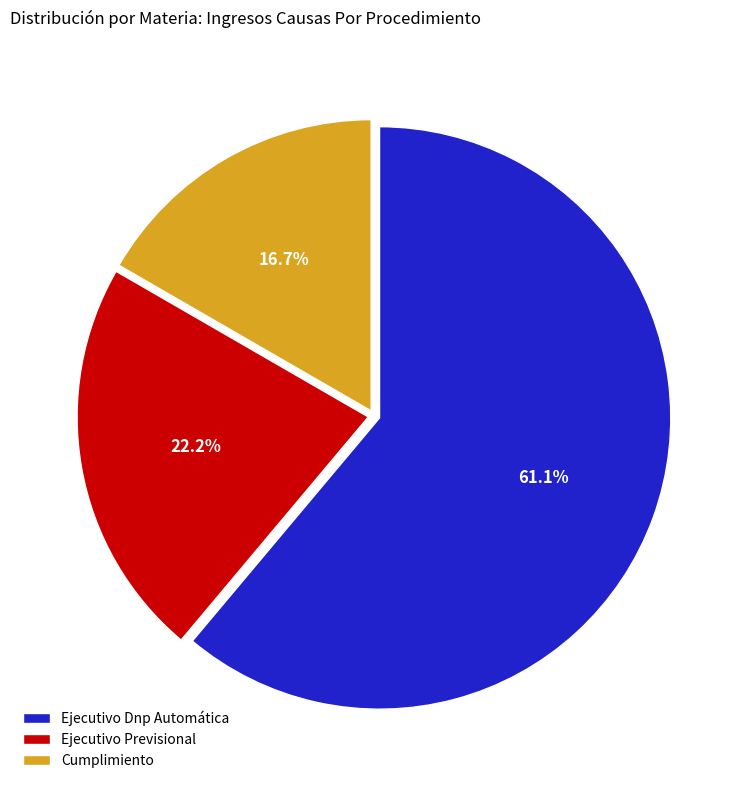

What portion of the pie excludes Ejecutivo Dnp Automática?

38.9%